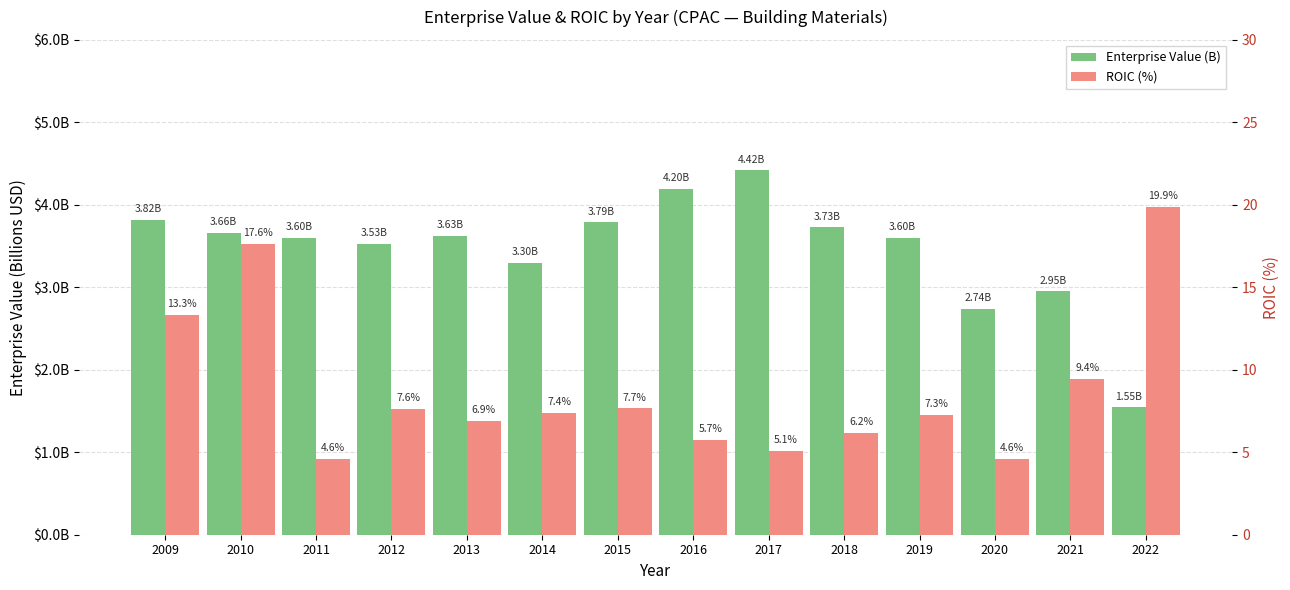

Which series has the largest range (max minus min)?

ROIC (%)